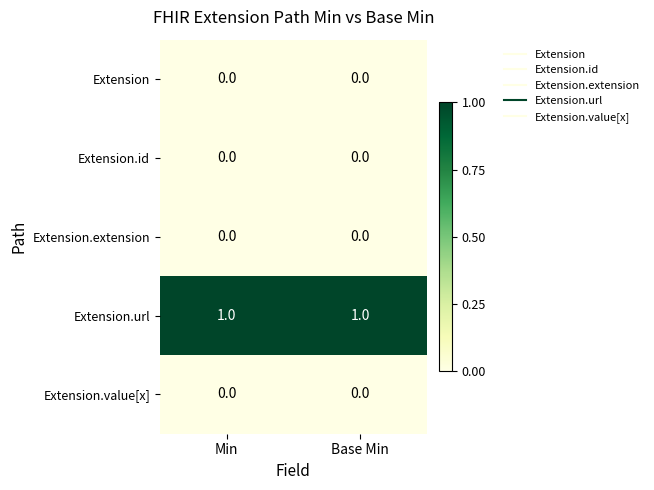

True or false: Extension.url has a value of 1 at Base Min.

True